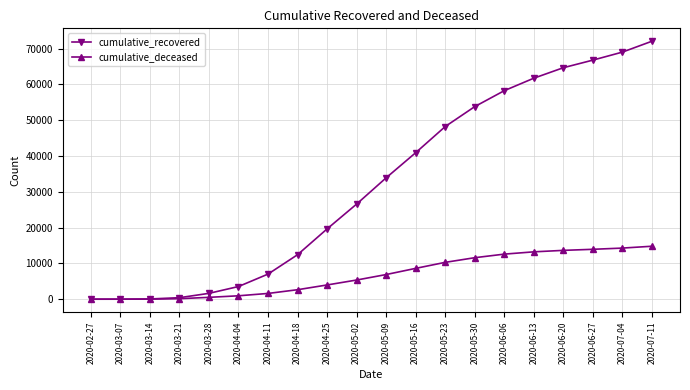

Is it true that cumulative_deceased equals 3977 at 2020-04-25?

True